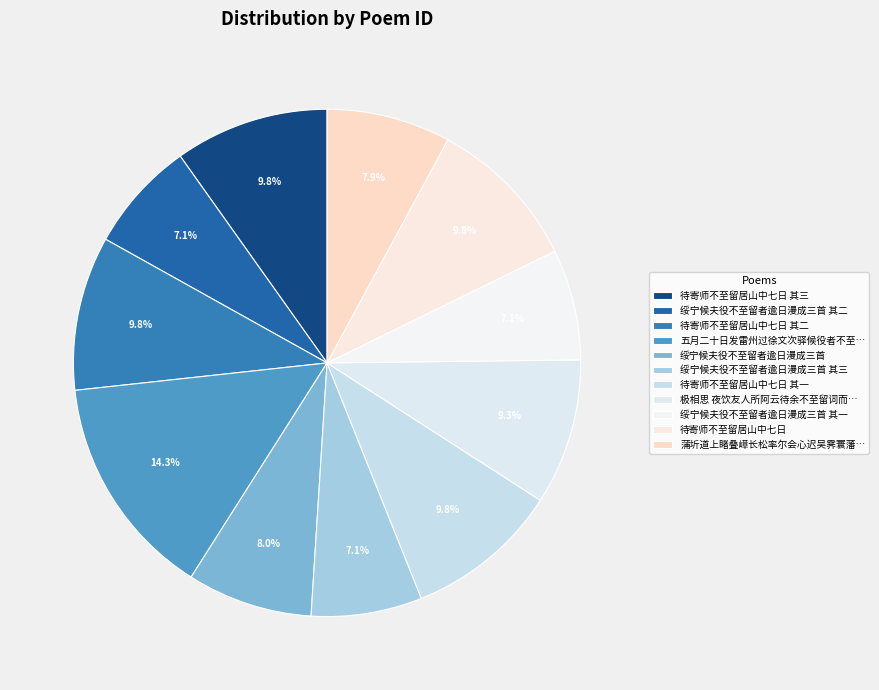

How many slices are in this pie chart?

11